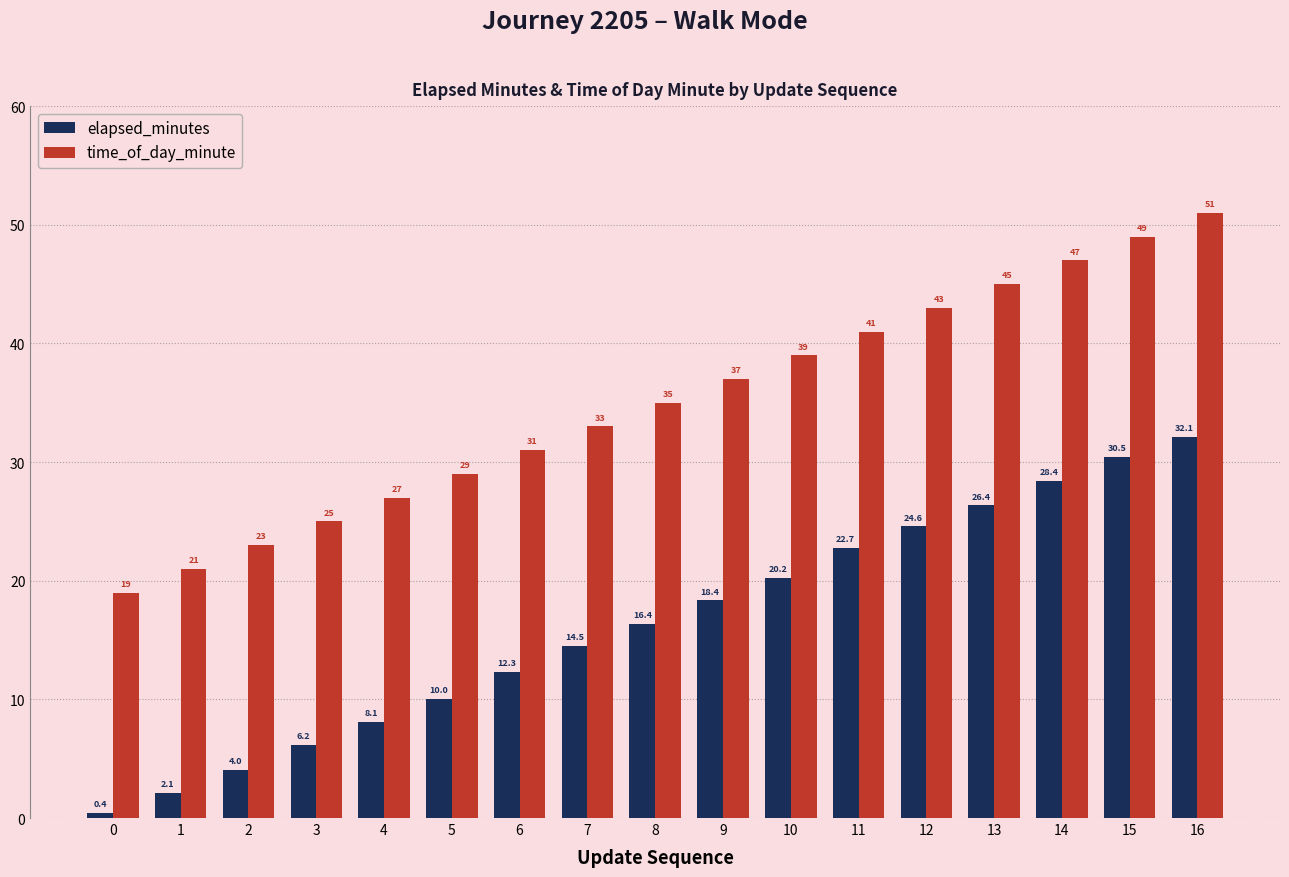

What is the average value of the time_of_day_minute series?

35.0